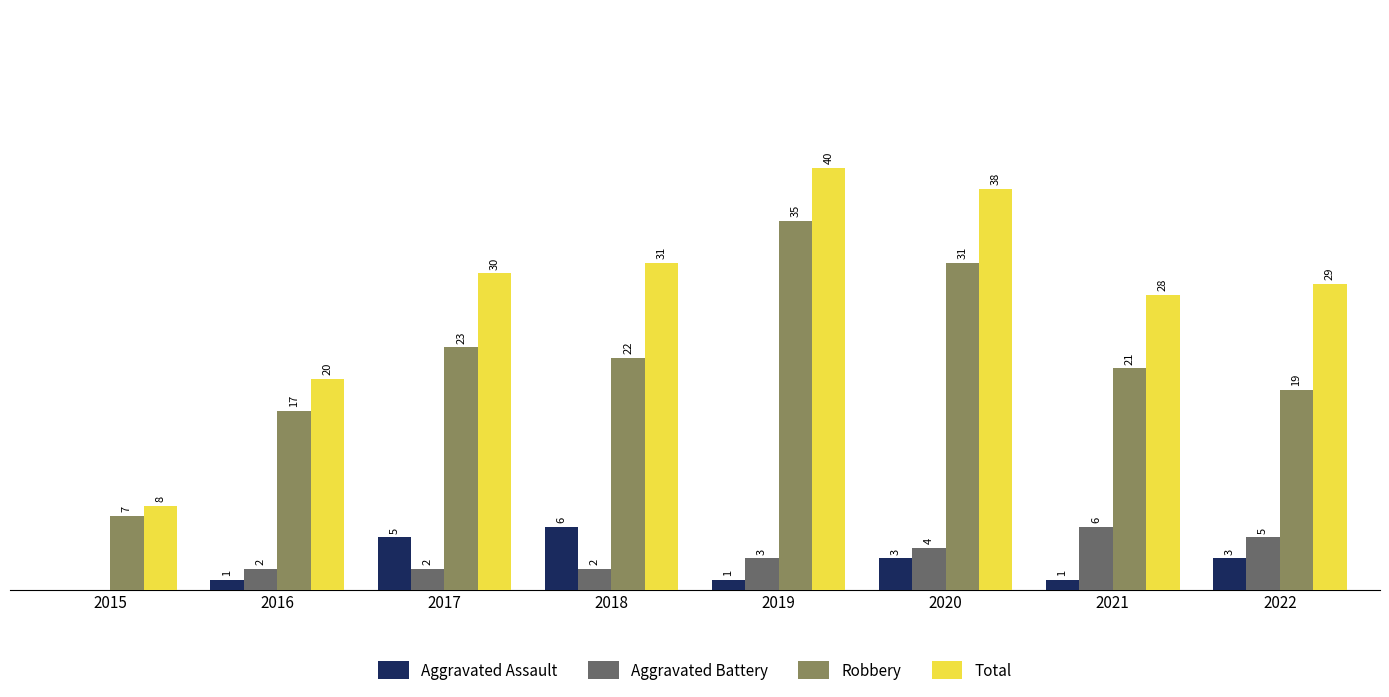

Which series has the largest total across all categories?

Total